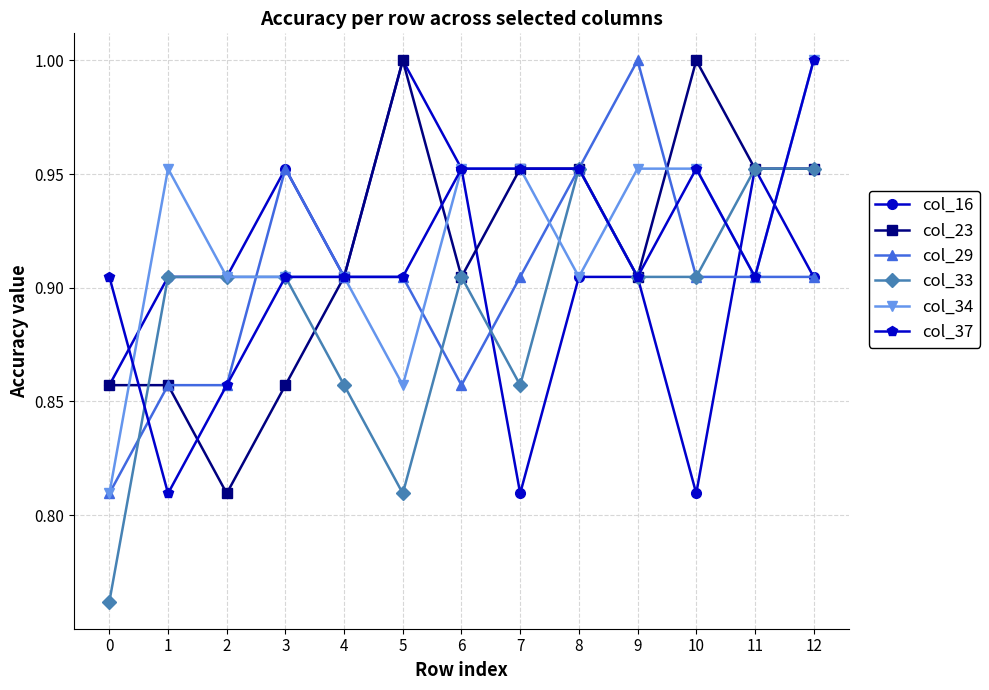

Which series changed the most between 0 and 7?

col_34